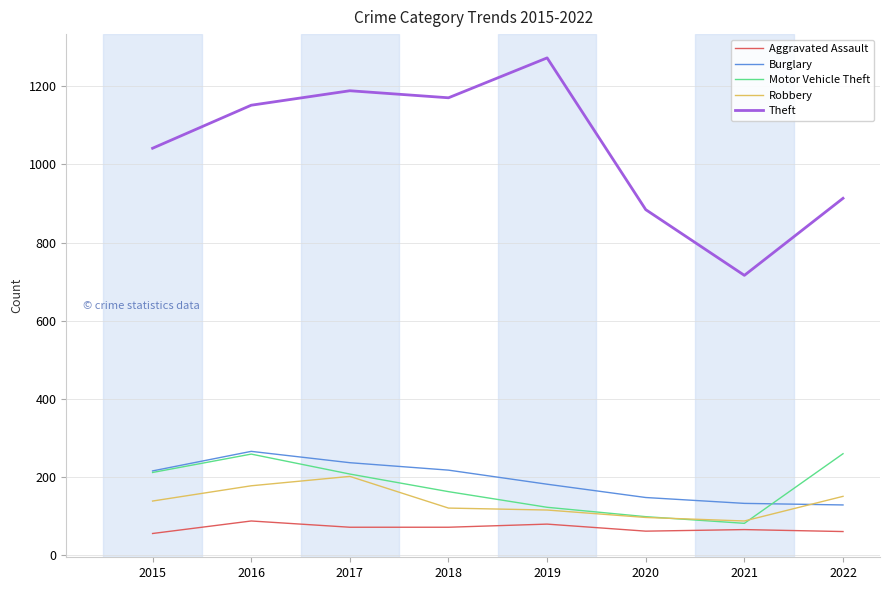

Which series has the largest total across all categories?

Theft